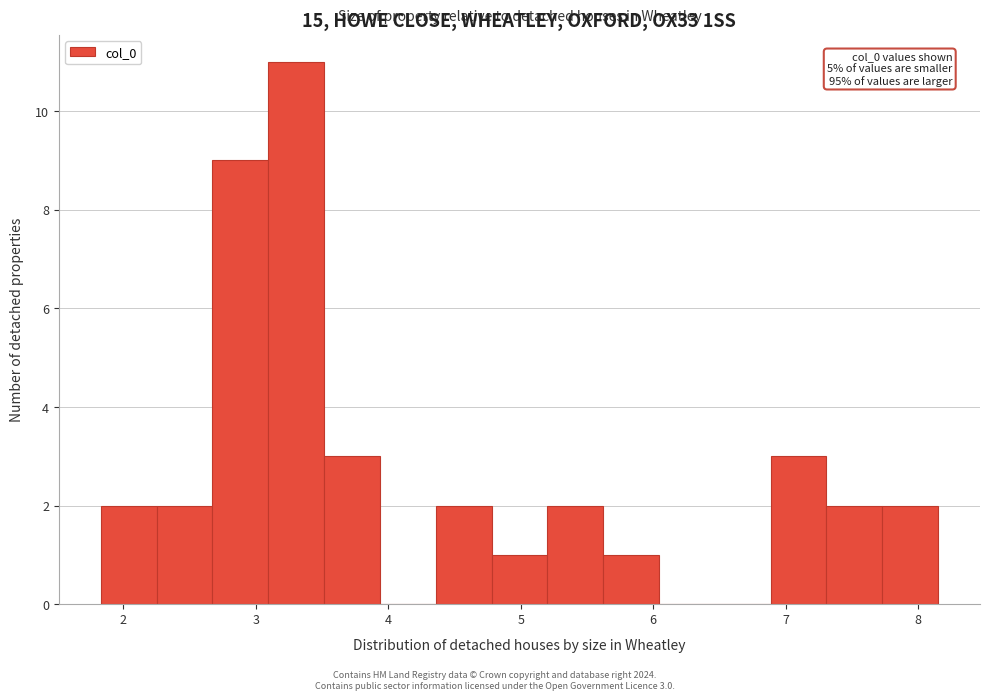

Over which range of the x-axis is the bar tallest?

3.1 to 3.5